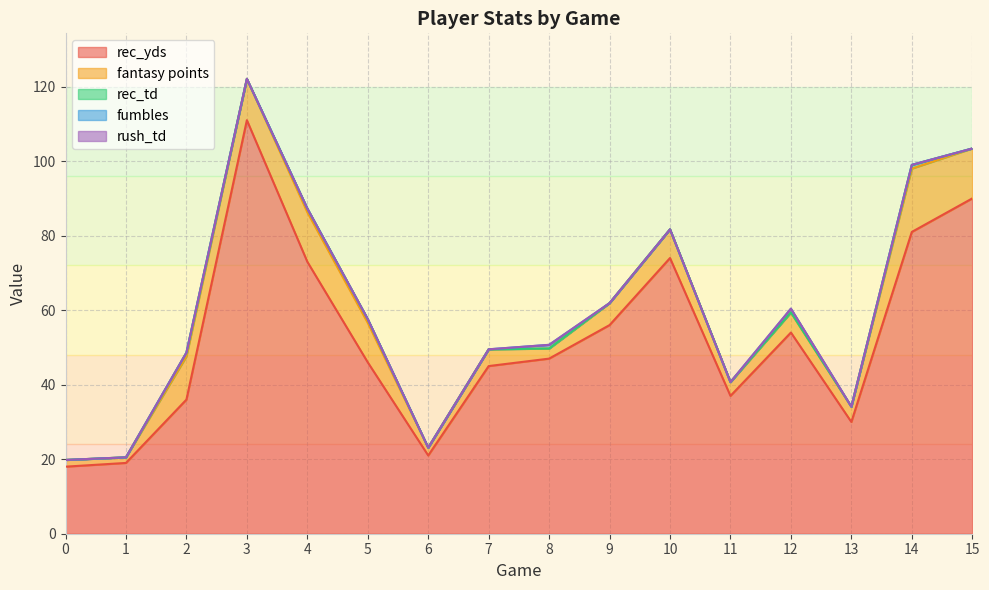

True or false: rec_td and fantasy points intersect in this chart.

False